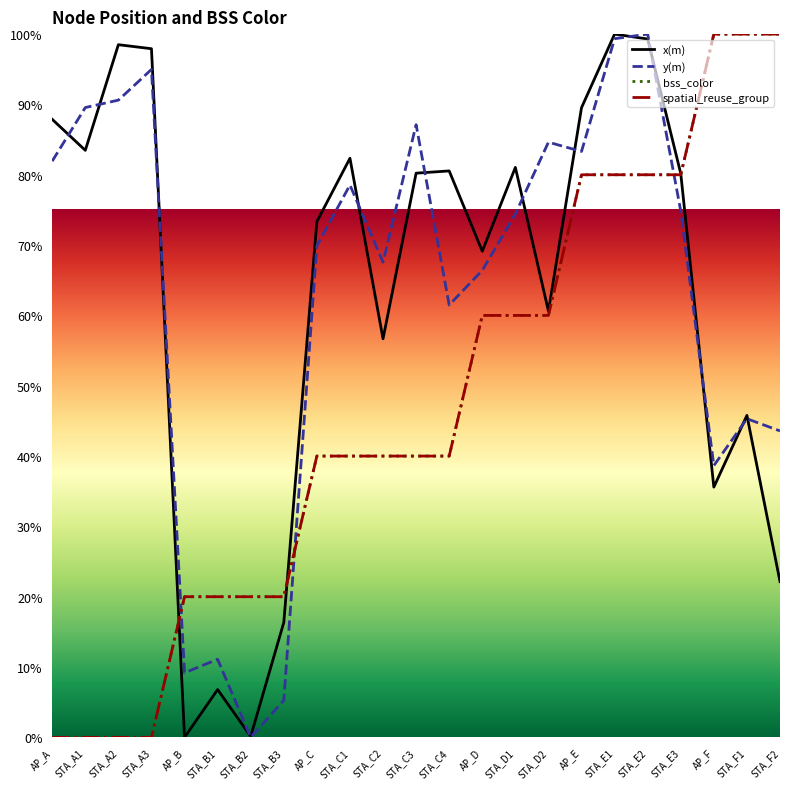

True or false: bss_color and spatial_reuse_group intersect in this chart.

False